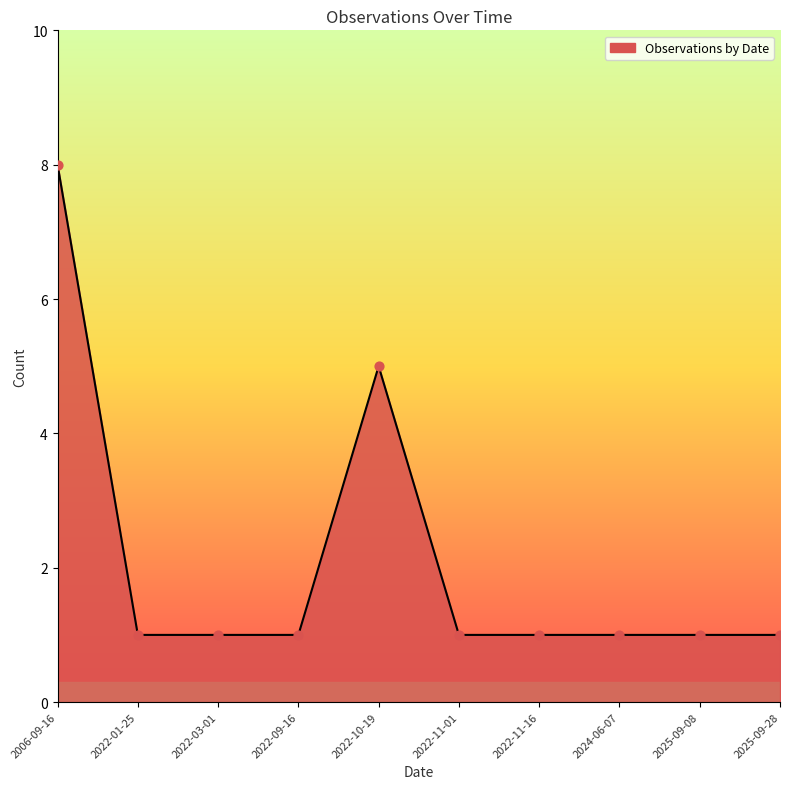

Which has a higher value, 2022-10-19 or 2022-11-16?

2022-10-19